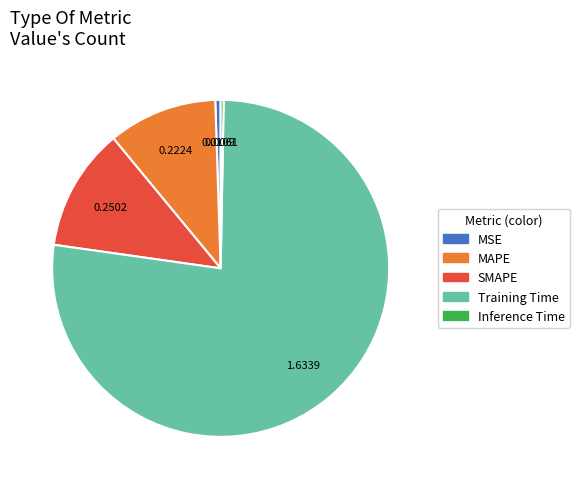

Which category has the biggest portion of the pie?

Training Time